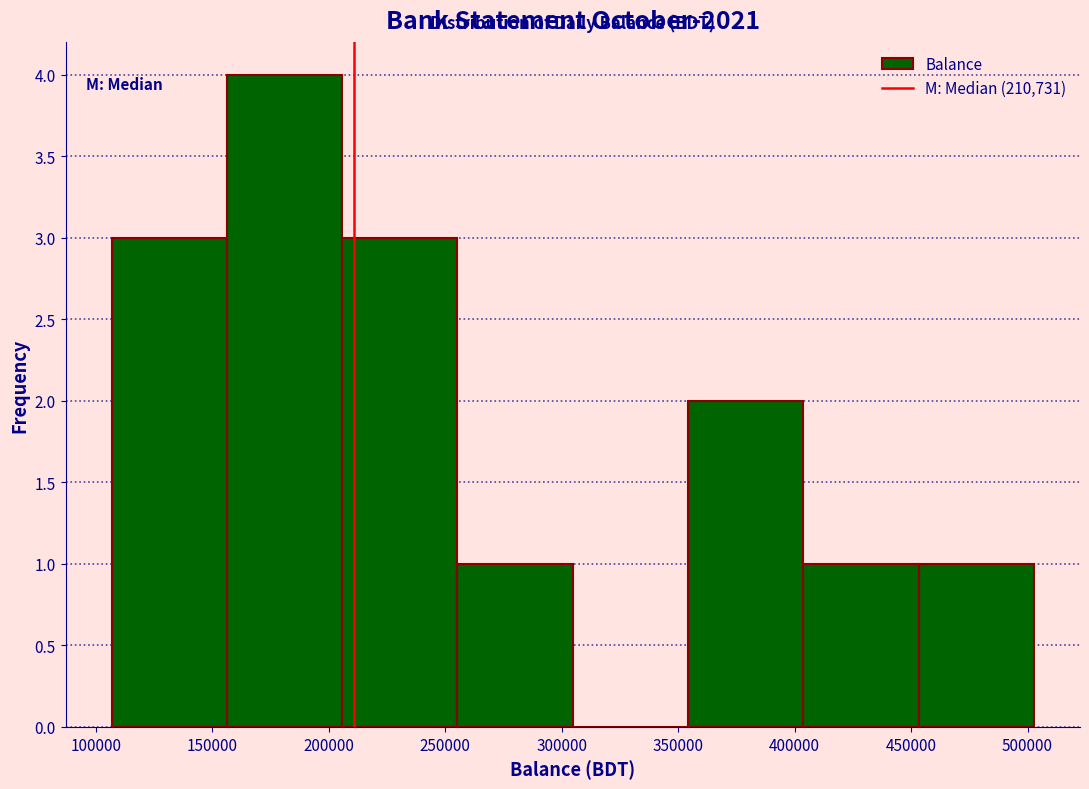

Reading left to right, list every bar in this chart as the range it spans on the x-axis followed by its height. Neither the bar edges nor the heights are printed on the chart, so give them approximately, as read against the axes.

105000 to 155000: 3
155000 to 205000: 4
205000 to 255000: 3
255000 to 305000: 1
305000 to 355000: 0
355000 to 405000: 2
405000 to 455000: 1
455000 to 505000: 1